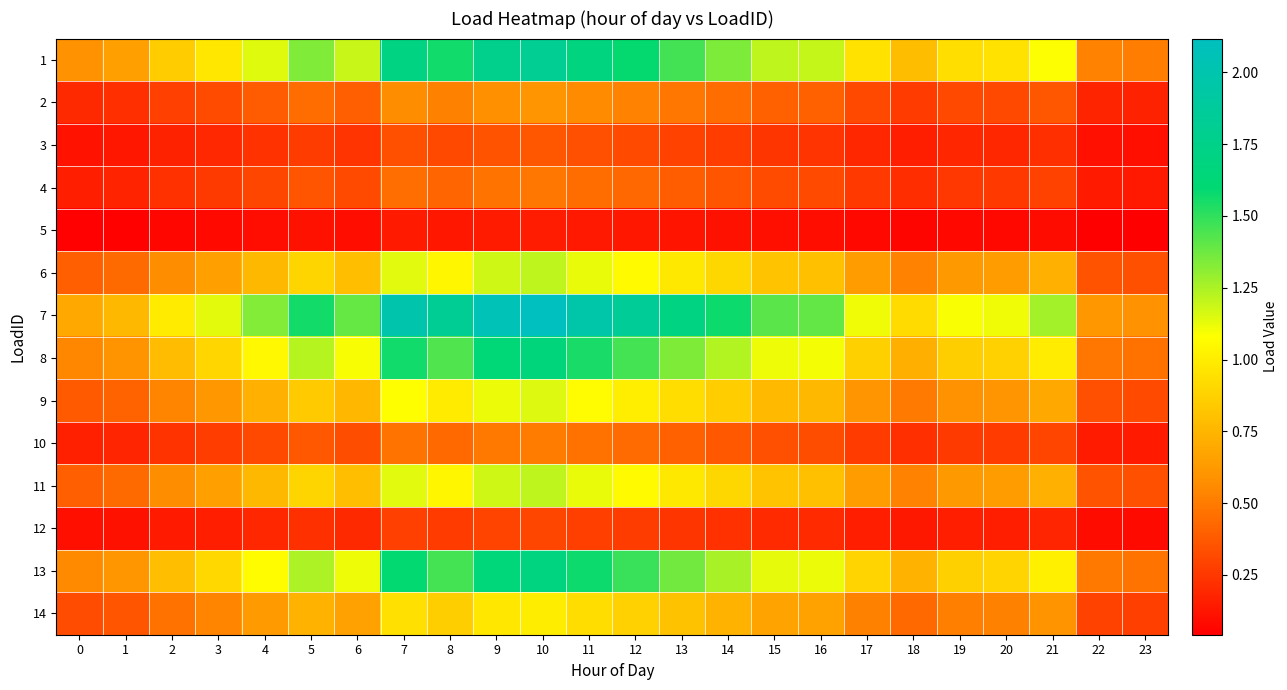

Which series has the largest total across all categories?

7